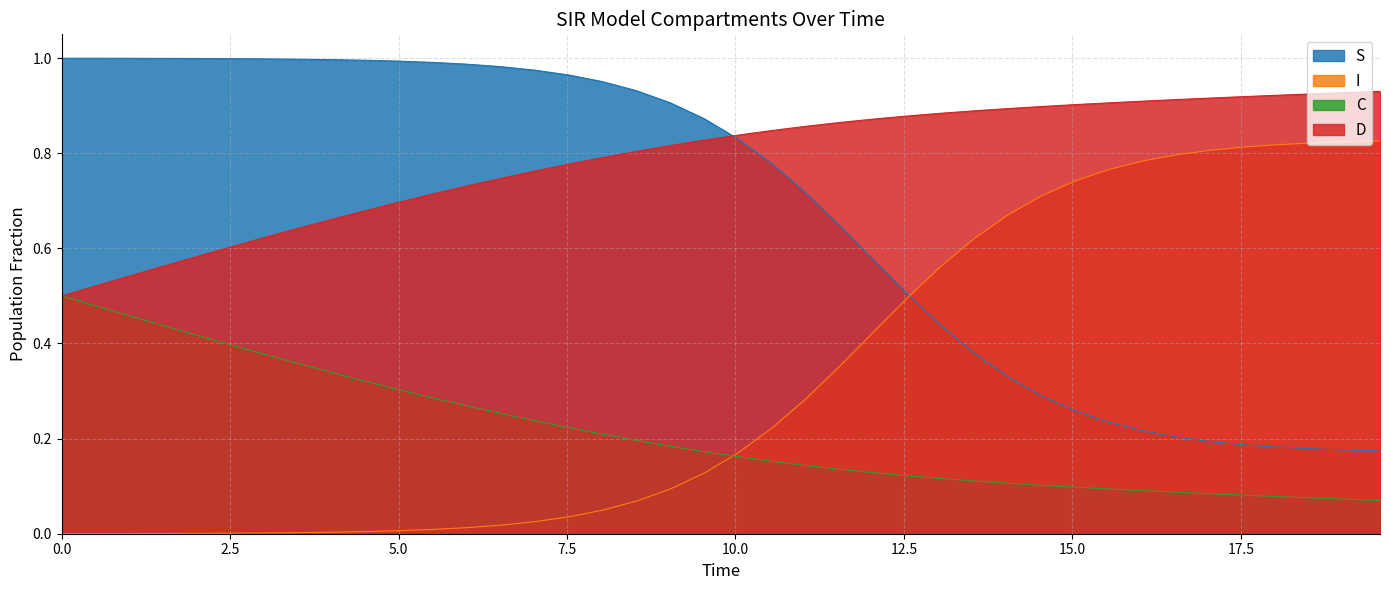

True or false: I has more than 1 points higher than both neighbors.

False